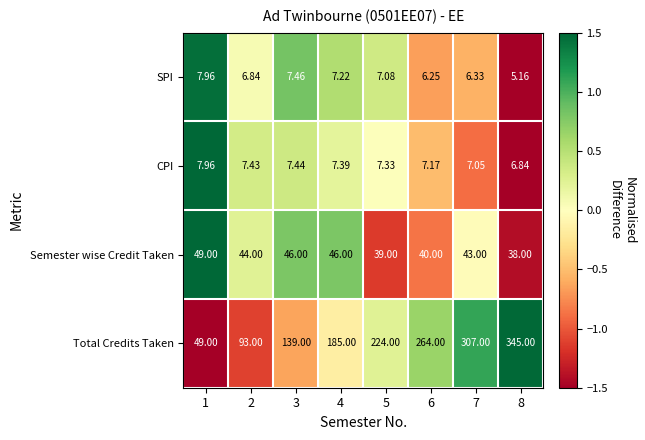

Which series has the largest range (max minus min)?

Total Credits Taken